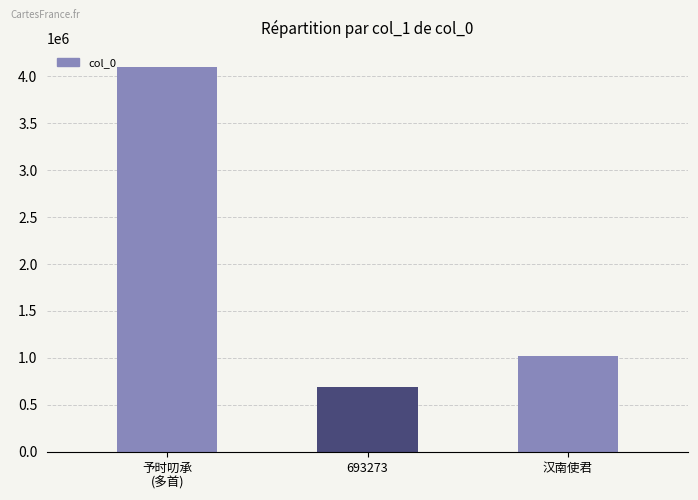

Approximately how many times larger is the value at 予时叨承
(多首) compared to 693273?

5.9